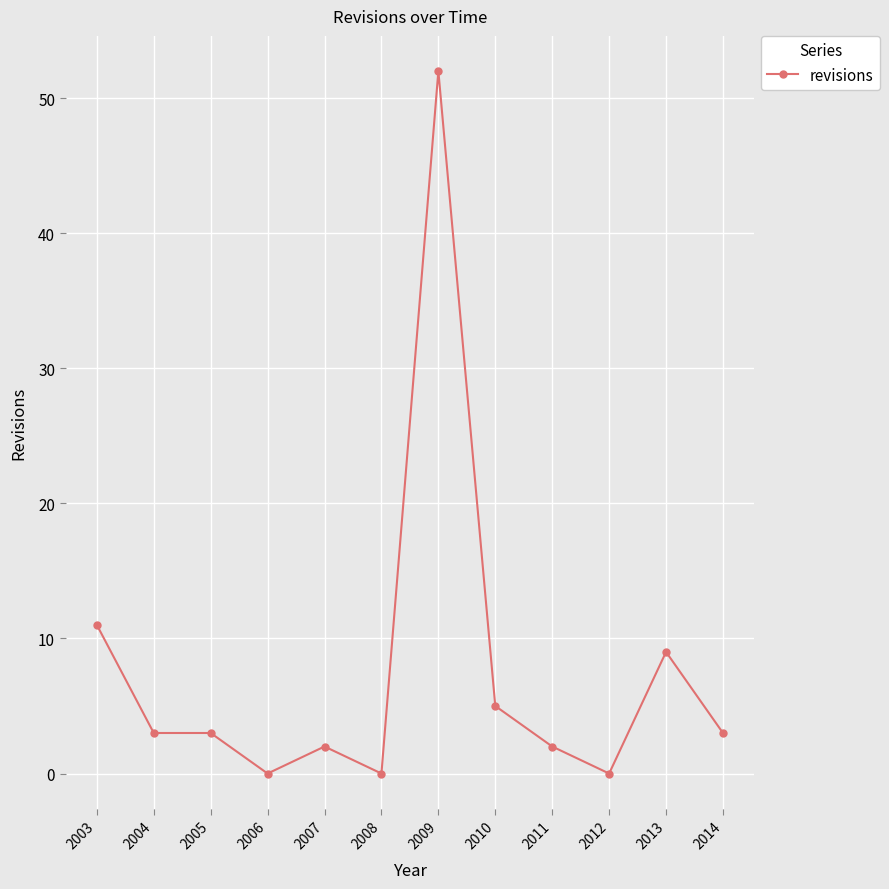

Count the number of data series in this chart.

1